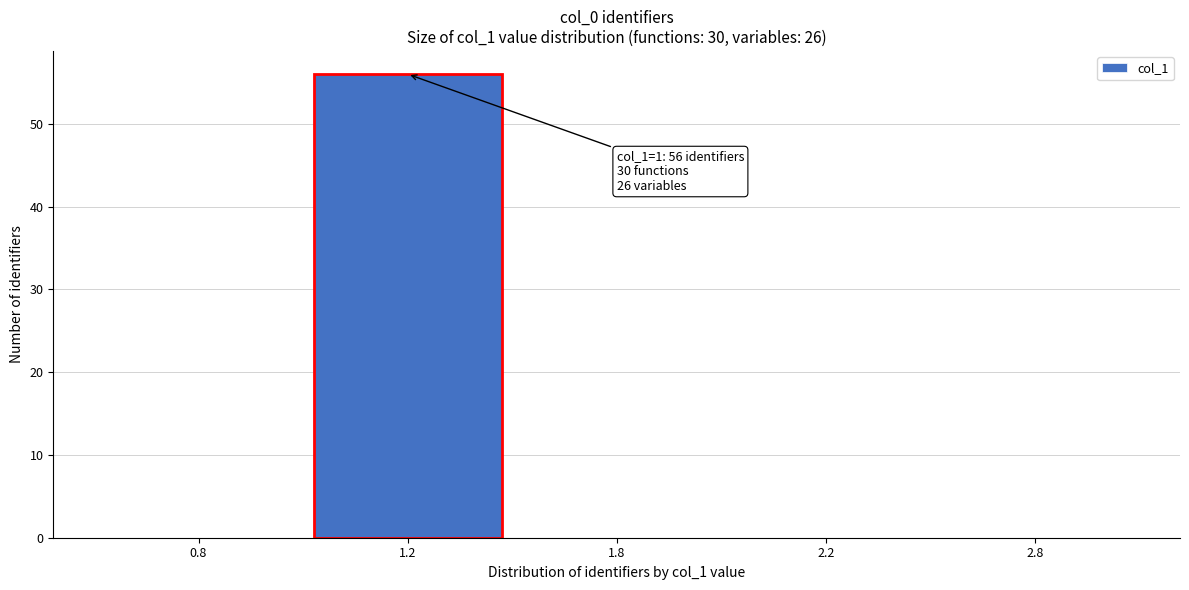

Reading left to right, what are all the values shown in this chart?

0.8=0	1.2=56	1.8=0	2.2=0	2.8=0